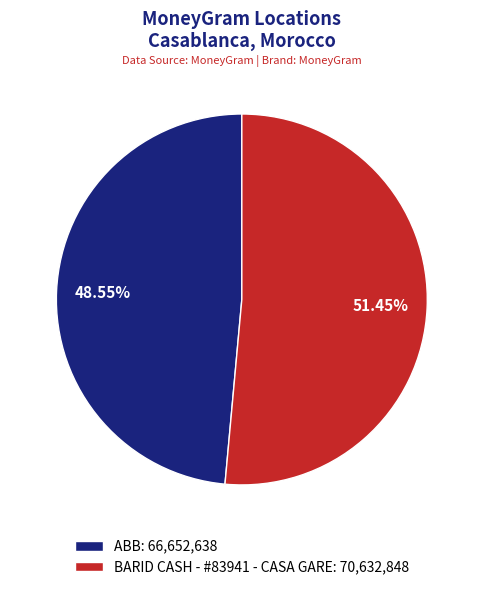

Which slice is the largest?

BARID CASH - #83941 - CASA GARE